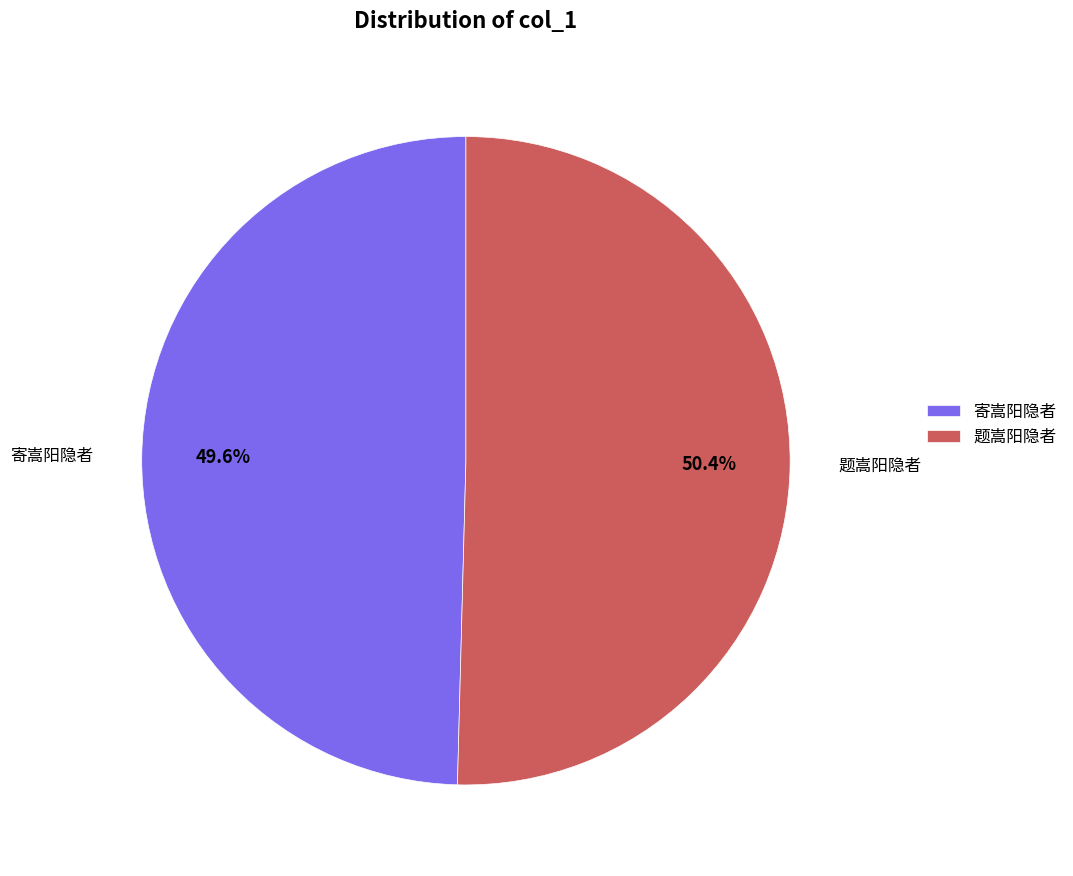

Which slice is the largest?

题嵩阳隐者